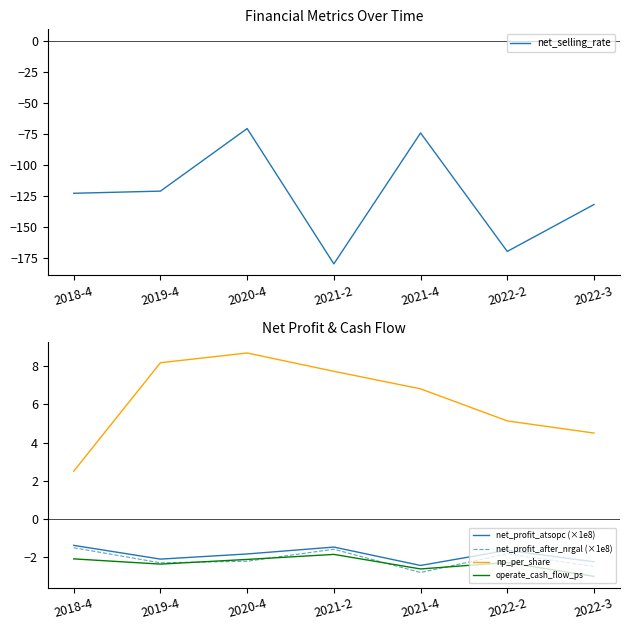

Is the value of np_per_share at 2022-2 greater than the value of net_profit_atsopc (×1e8) at 2019-4?

Yes